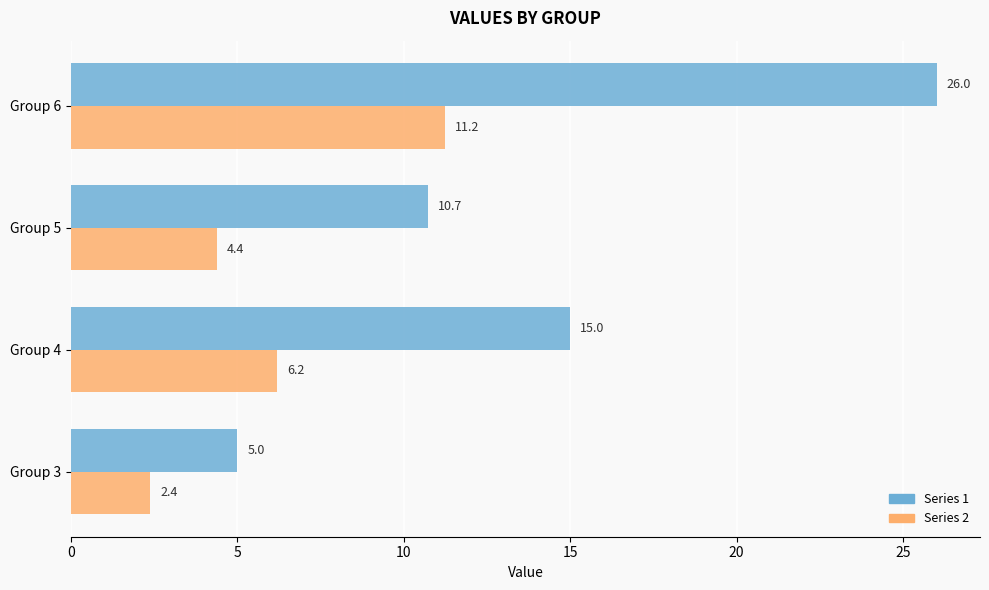

What is the average value of the Series 1 series?

14.2